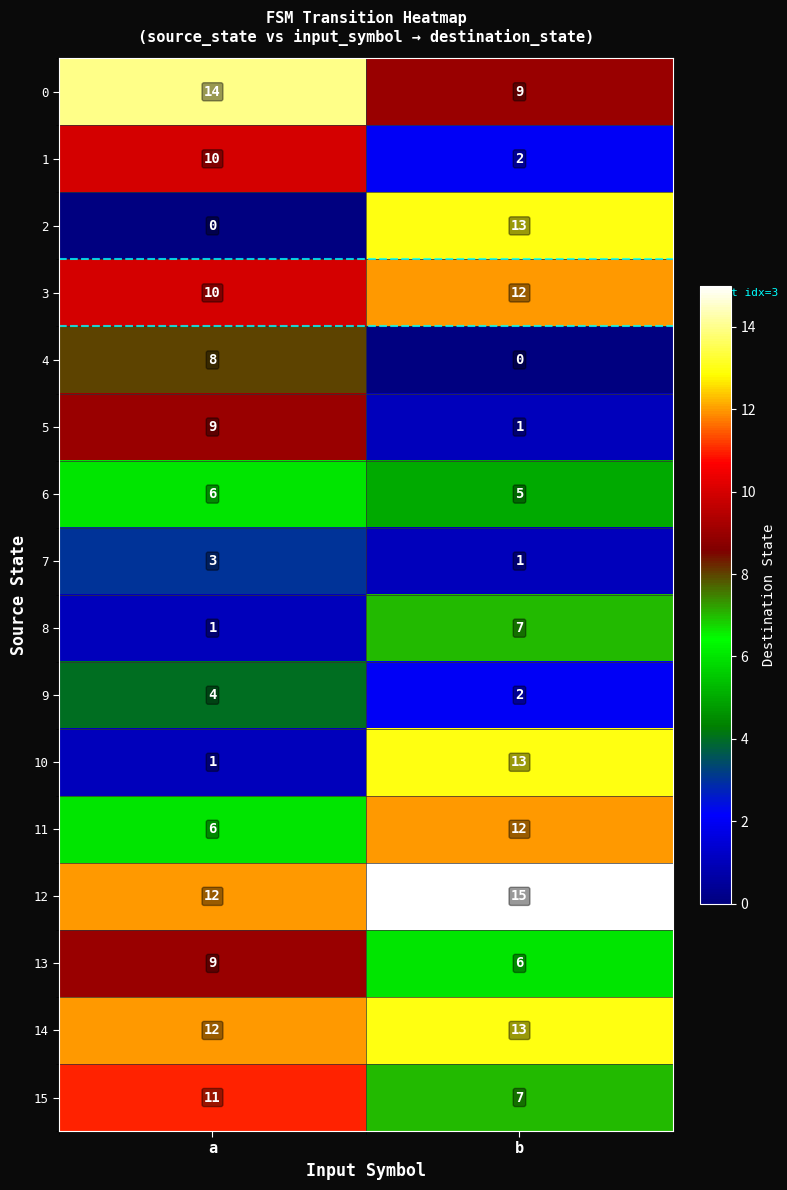

What is the difference between the highest and lowest values at b?

15